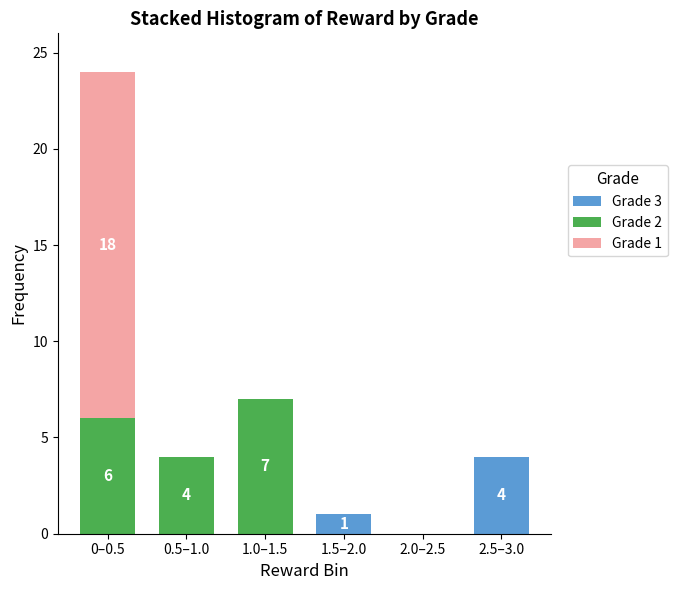

Reading right to left, what are the values for Grade 3?

2.5–3.0=4	2.0–2.5=0	1.5–2.0=1	1.0–1.5=0	0.5–1.0=0	0–0.5=0